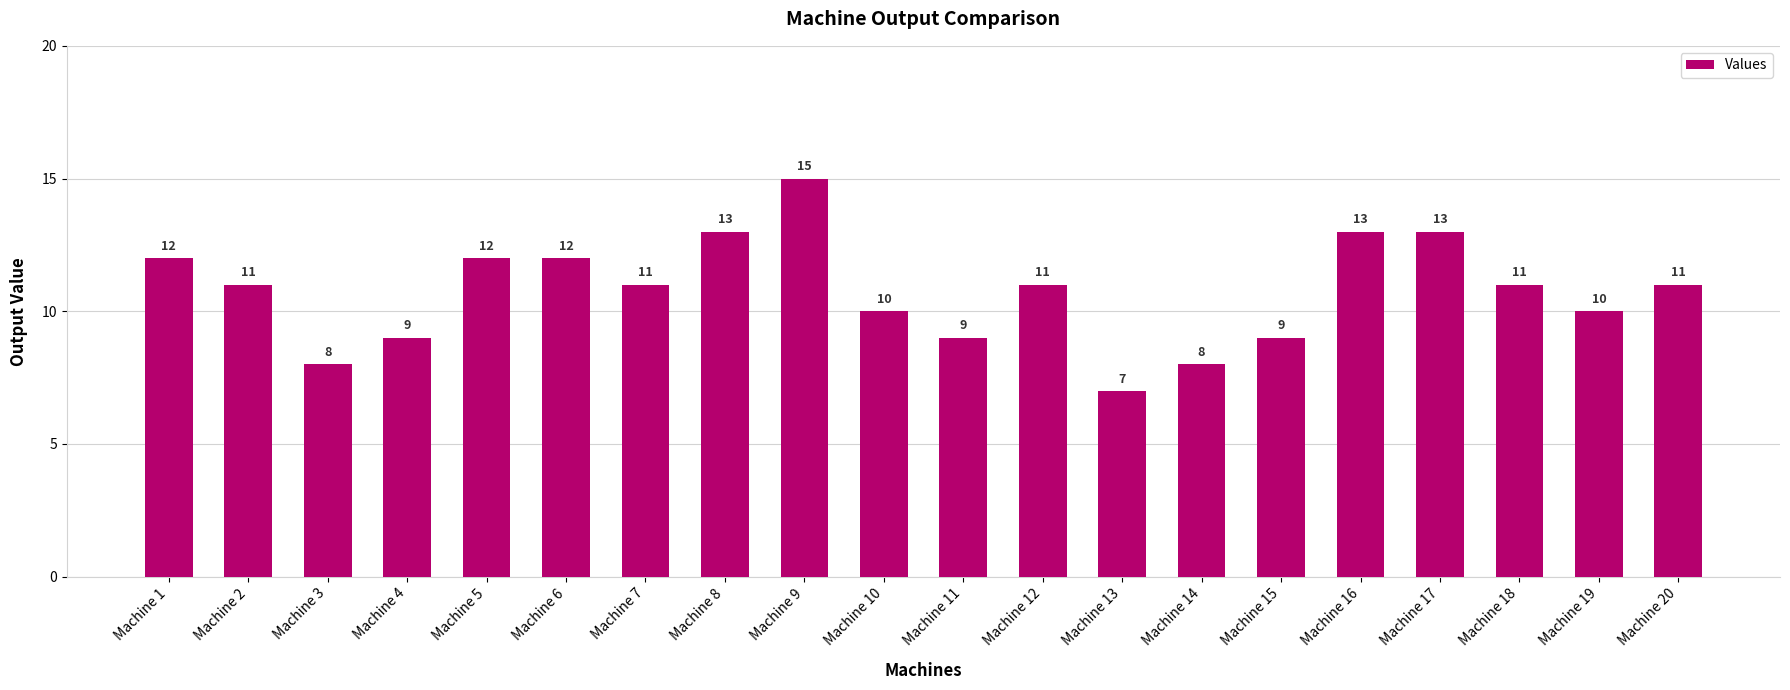

What is the minimum value shown in the chart?

7